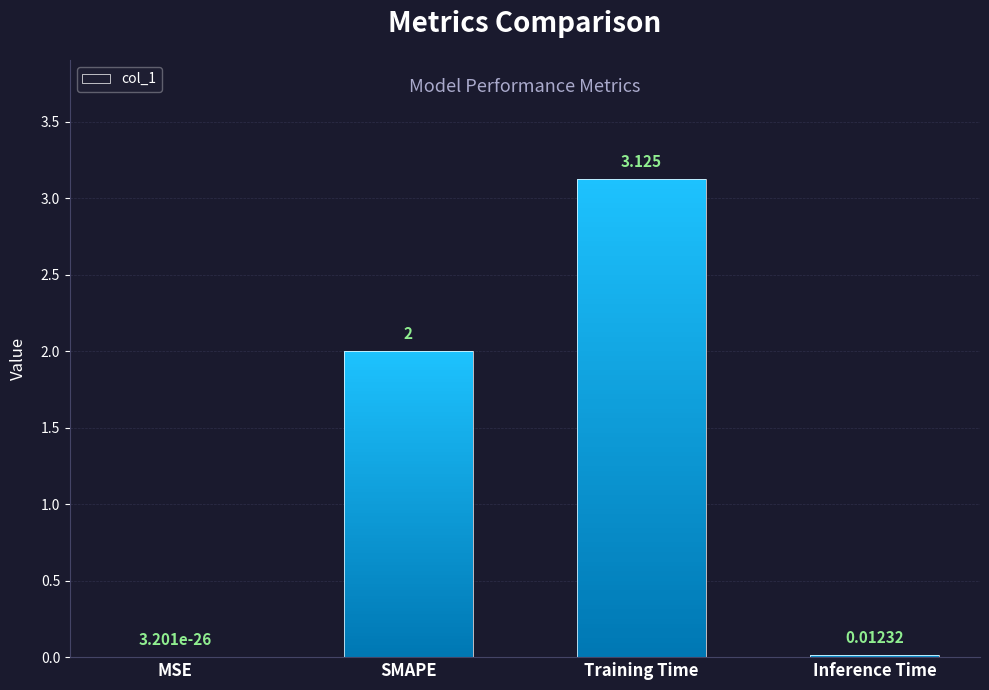

What is the difference between the maximum and minimum values?

3.1